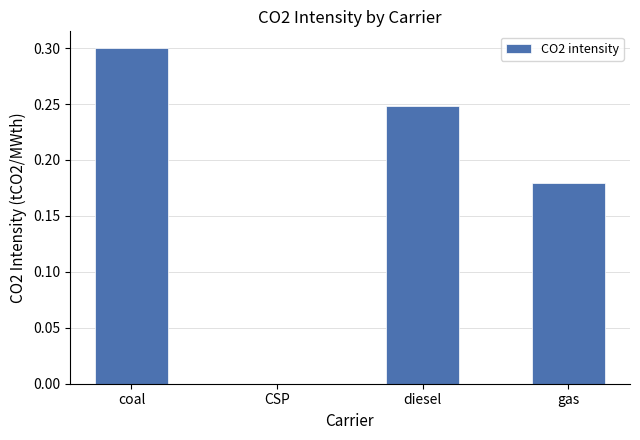

What is the maximum value shown in the chart?

0.3